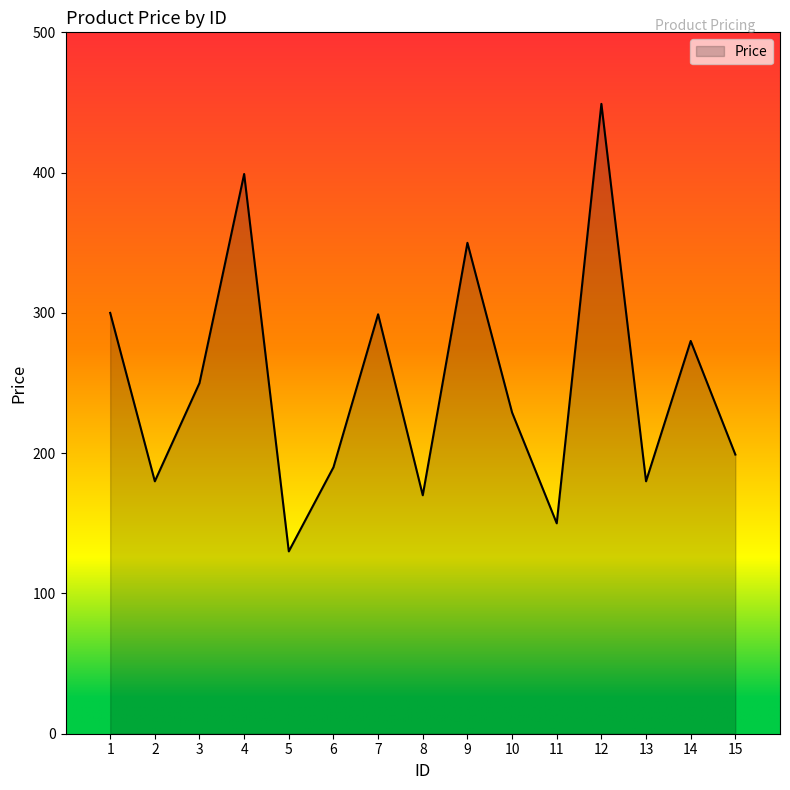

What is the difference between the values at 11 and 15?

49.0